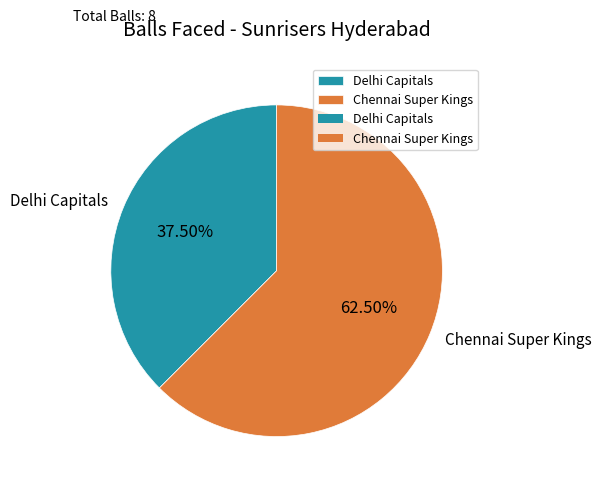

Which slice represents more than half of the pie?

Chennai Super Kings